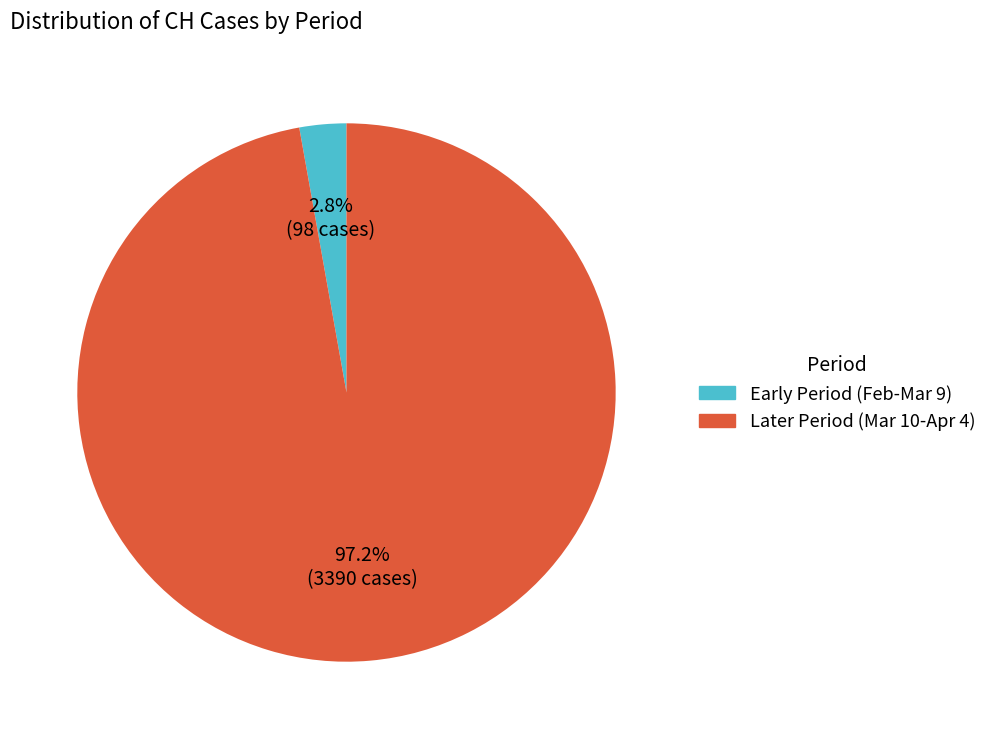

Is there a majority slice in this chart?

Yes